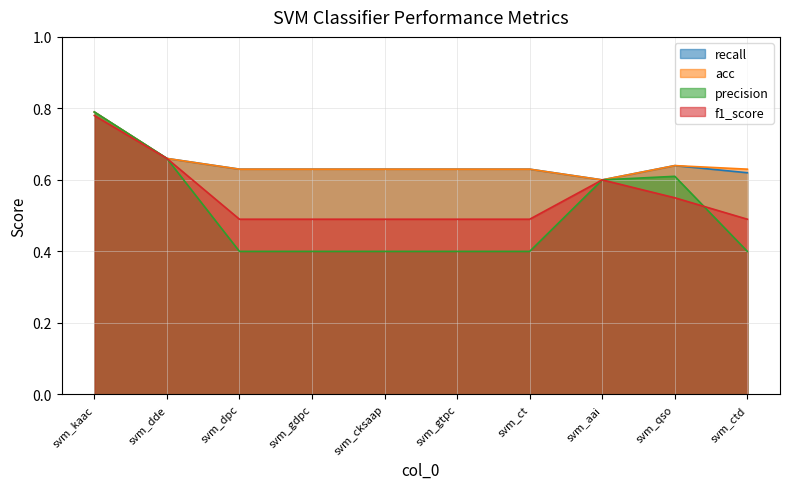

Which series ends up on top after the final intersection of precision and f1_score?

f1_score